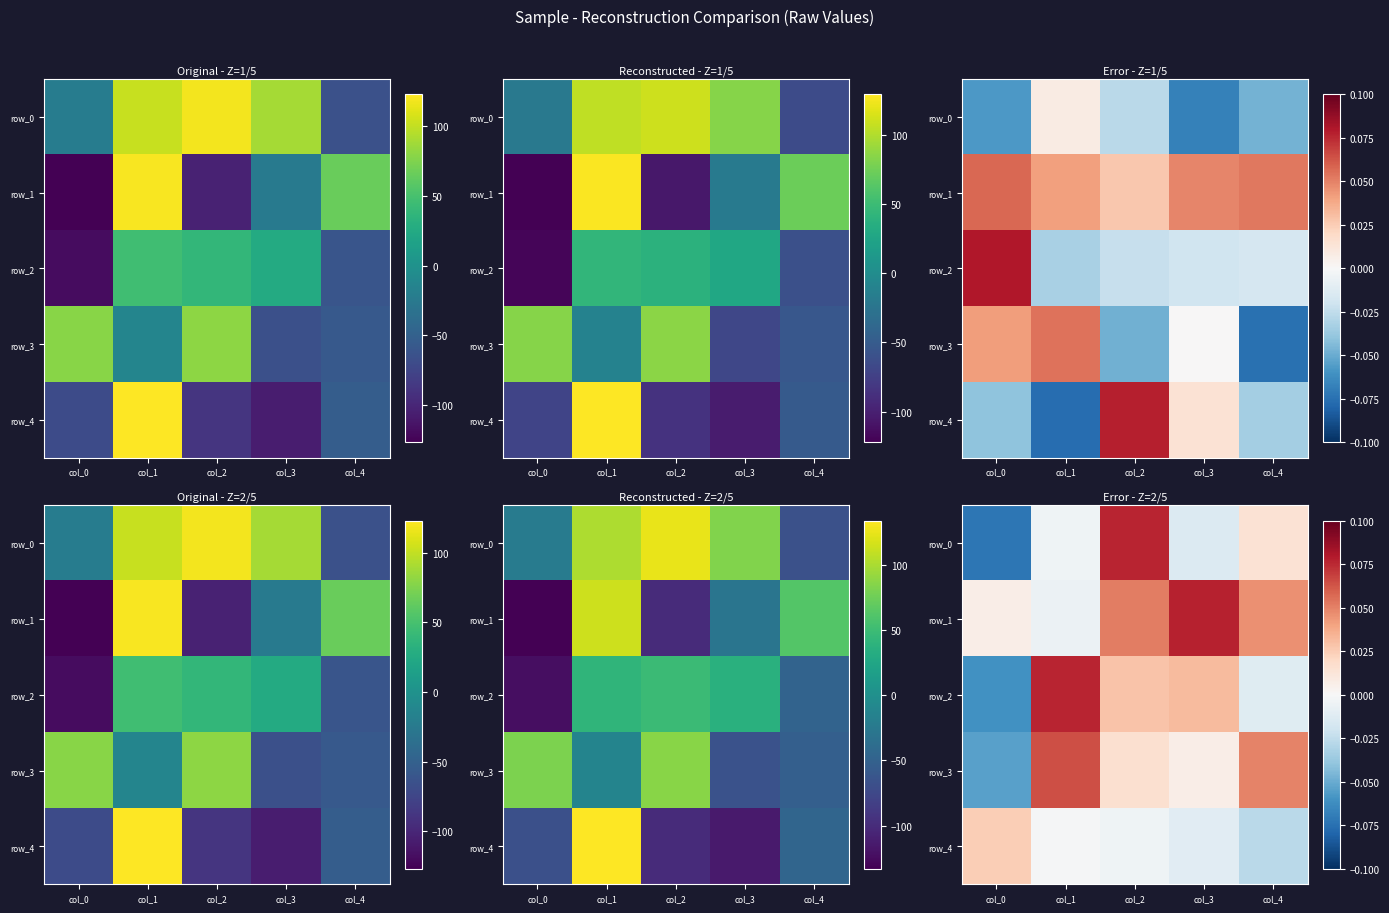

How many data points does each series have?

5